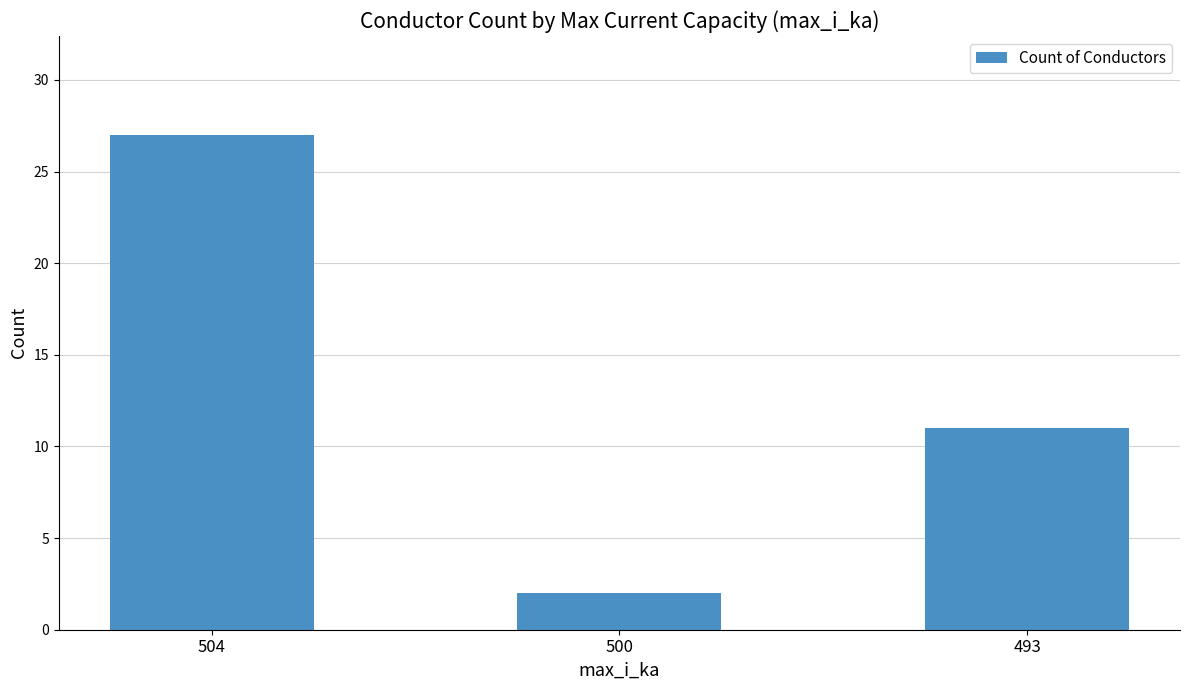

Count the values in the range 2 to 27.

3